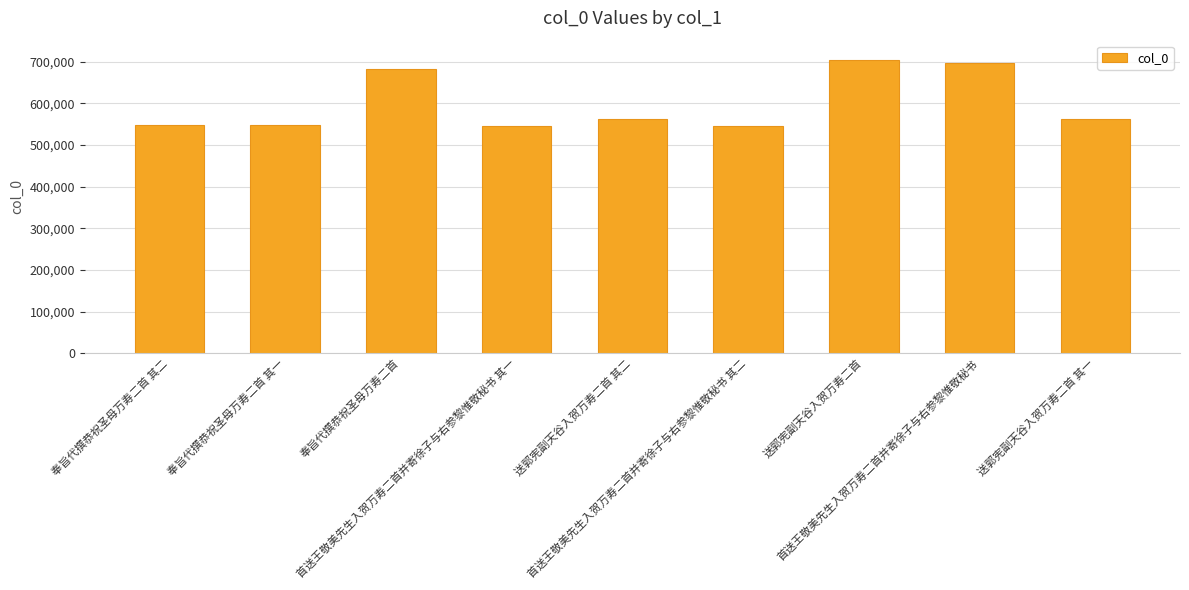

The chart shows a value of 682188 at 奉旨代撰恭祝圣母万寿二首. True or false?

True